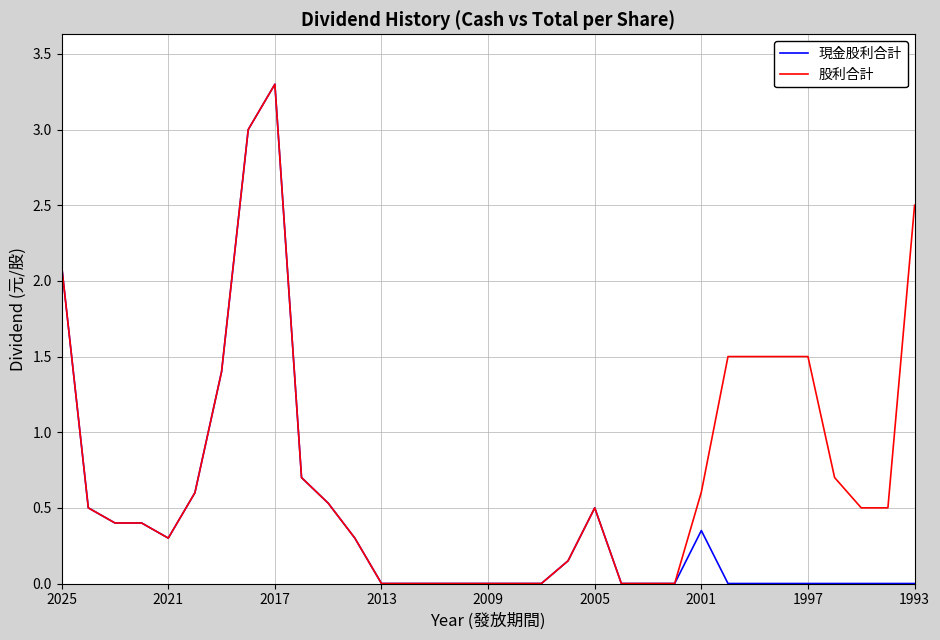

Which series has the largest total across all categories?

股利合計